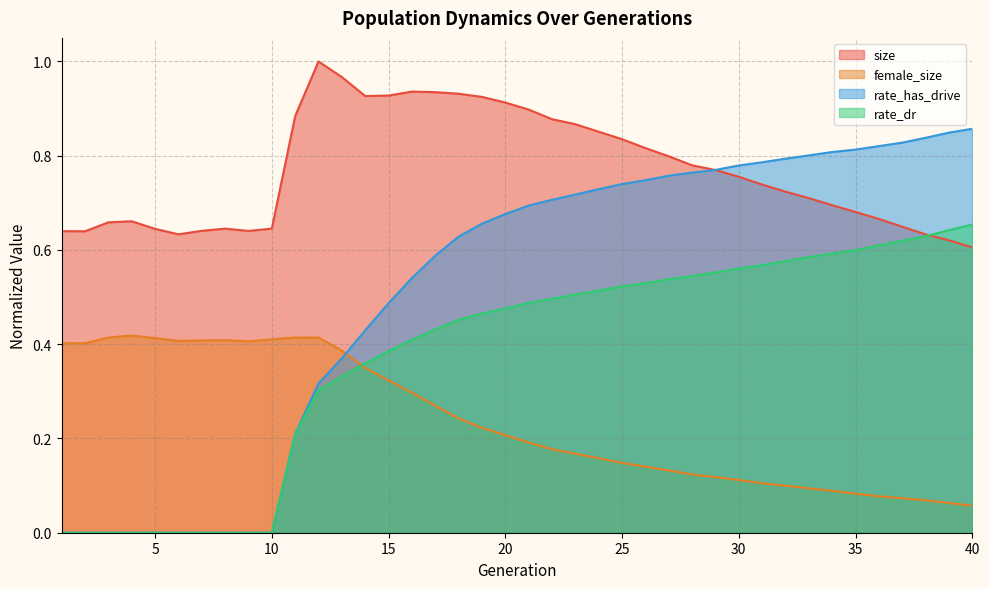

What is the sum of all female_size values?

9.5